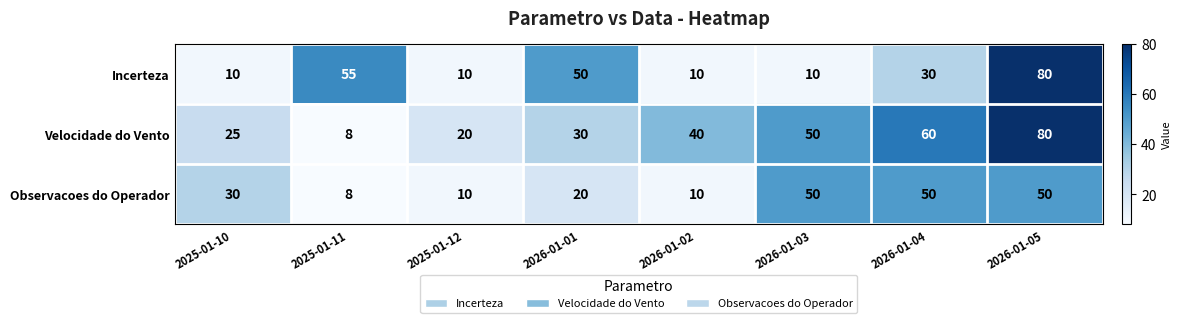

Rank the series by their average value, from lowest to highest.

Observacoes do Operador, Incerteza, Velocidade do Vento